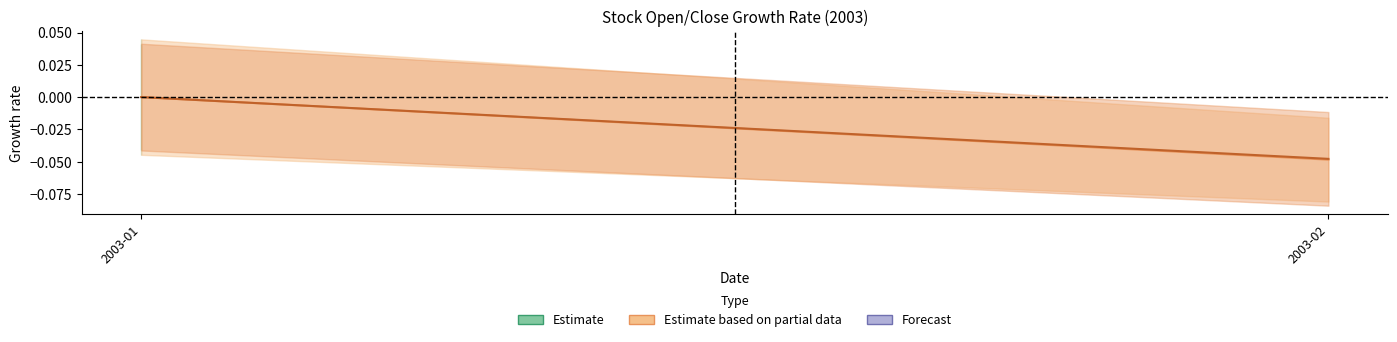

Does the chart have visible grid lines?

No